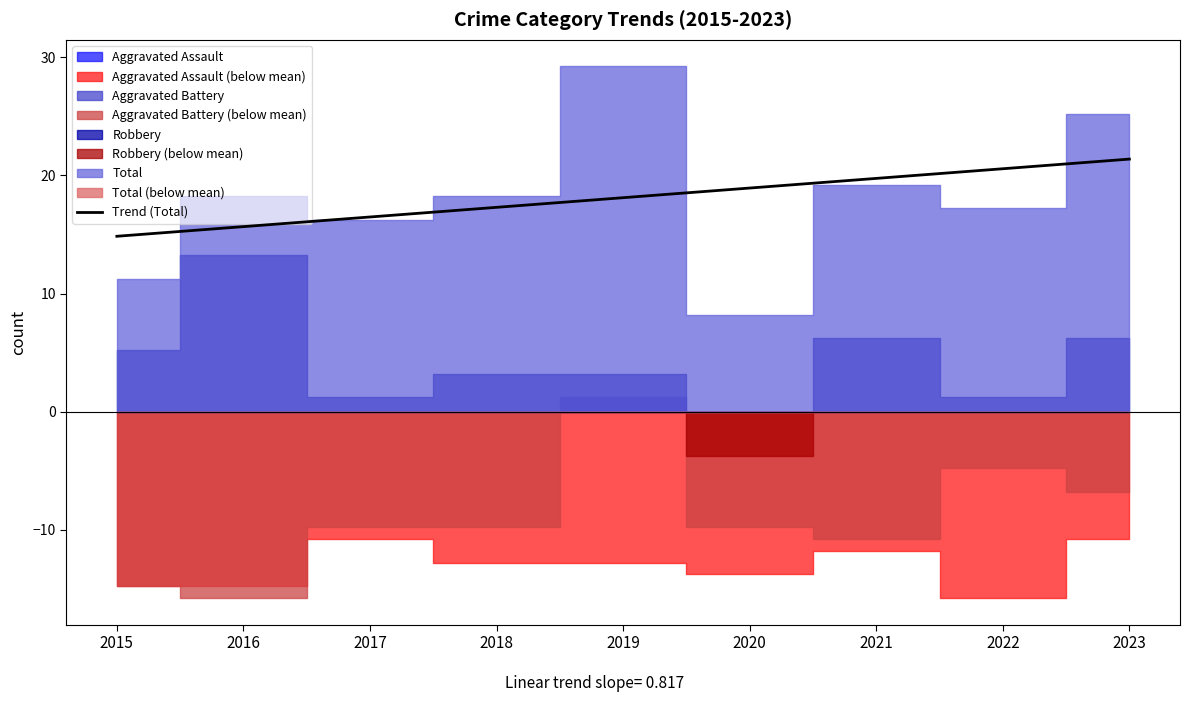

What is the difference between the maximum and minimum values?

6.5